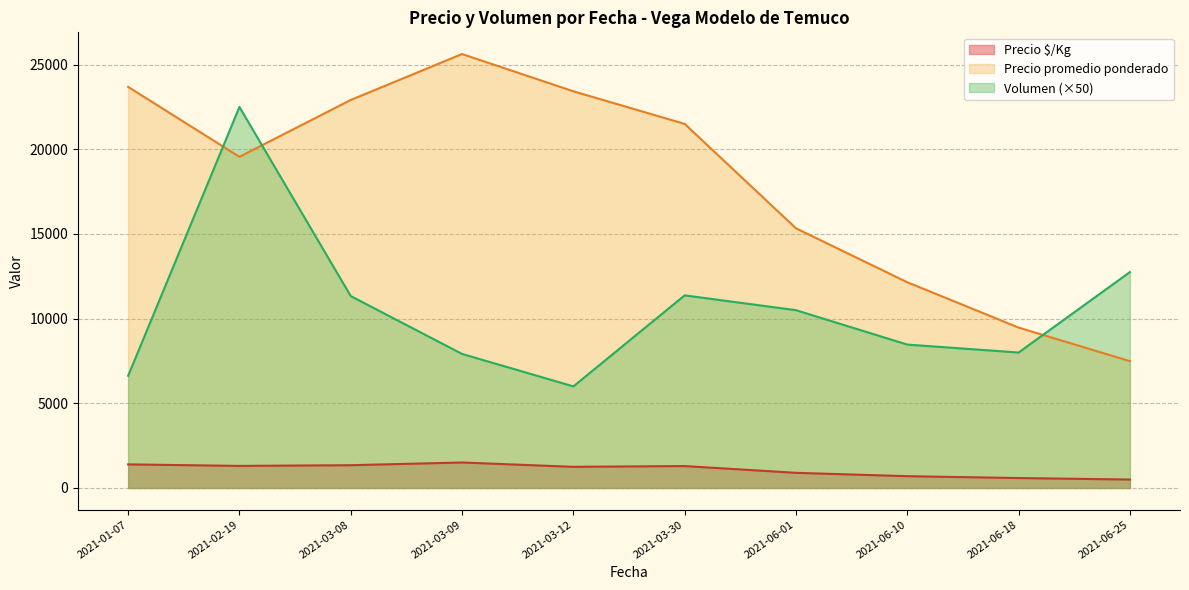

Where is Precio promedio ponderado nearest to the value 16557?

2021-06-01